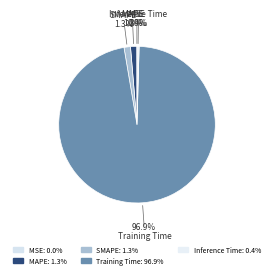

What is the largest slice in the pie chart?

Training Time